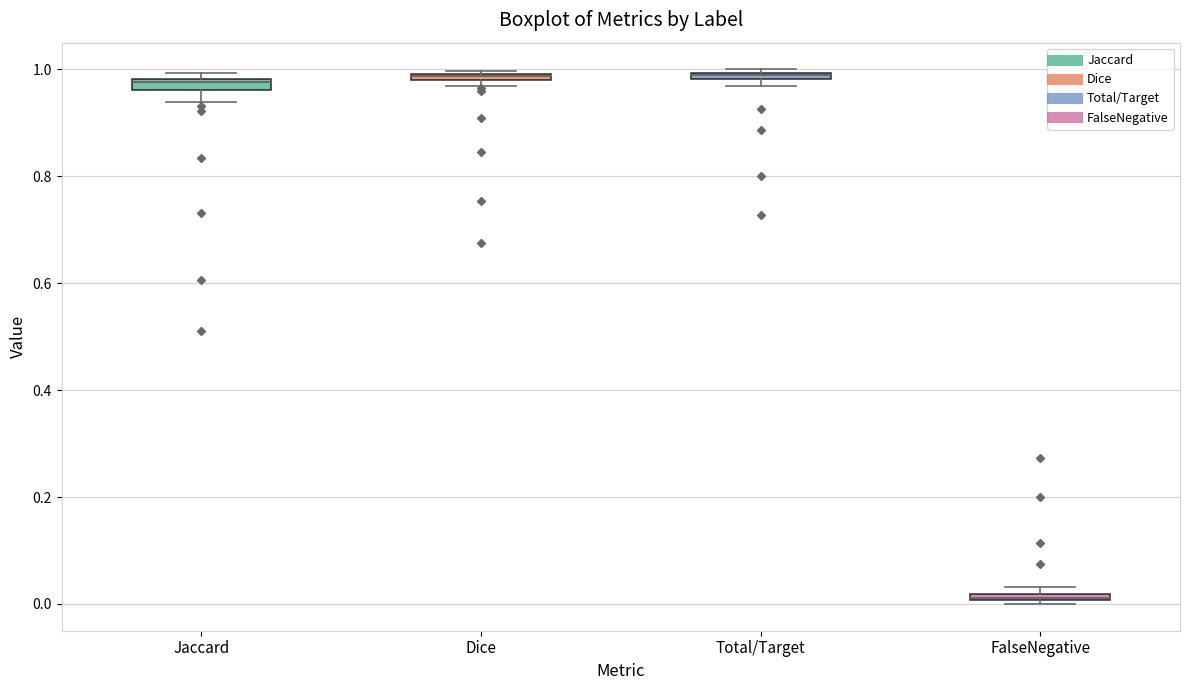

Where is the lower edge of the box for FalseNegative on the y-axis? The values are not printed on the chart, so give them approximately, as read against the axis.

0.00